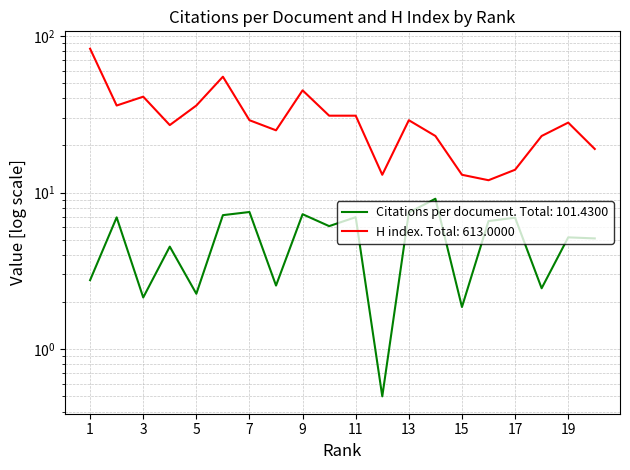

How many series are shown in this chart?

2